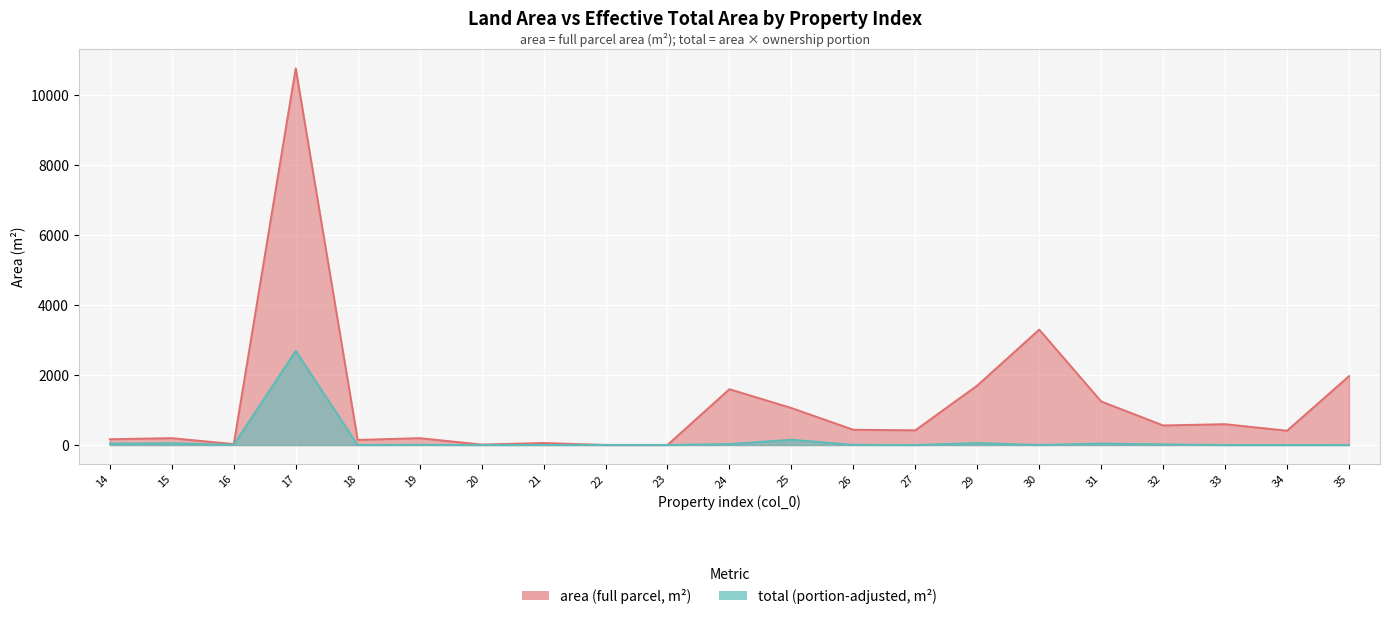

What is the difference between the second highest and second lowest values in the total series?

150.8